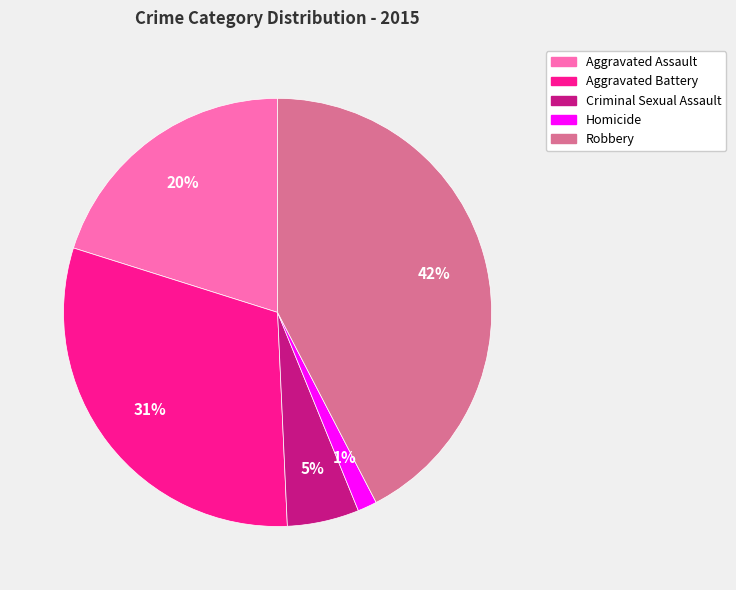

How many segments does this pie chart have?

5